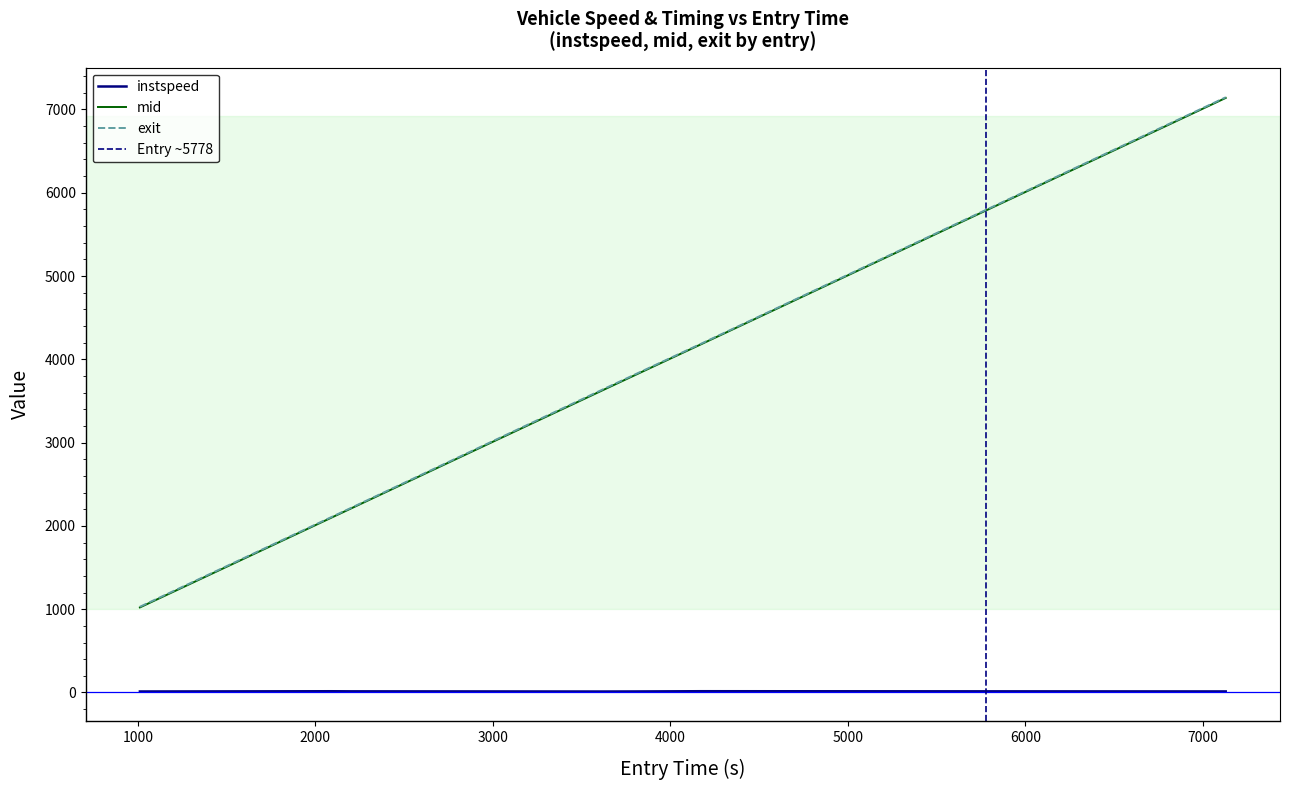

True or false: exit and instspeed intersect in this chart.

False